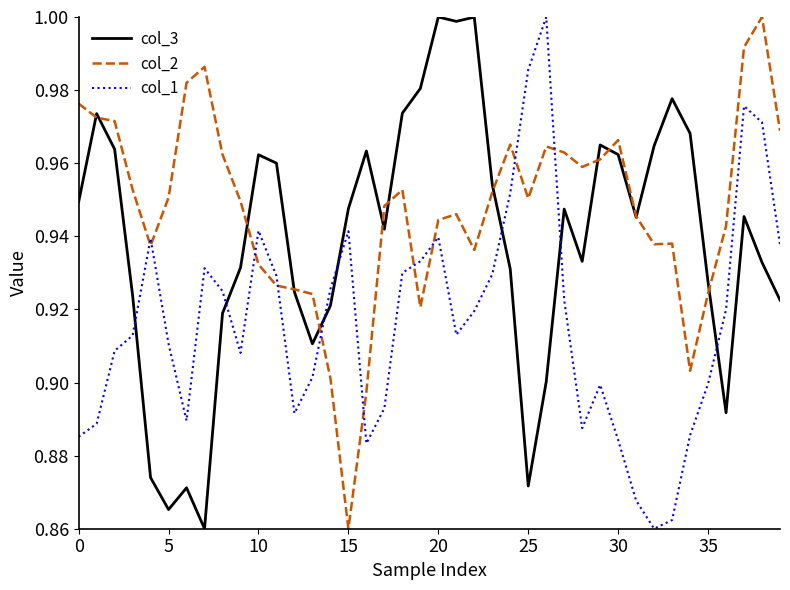

How many series are shown in this chart?

3